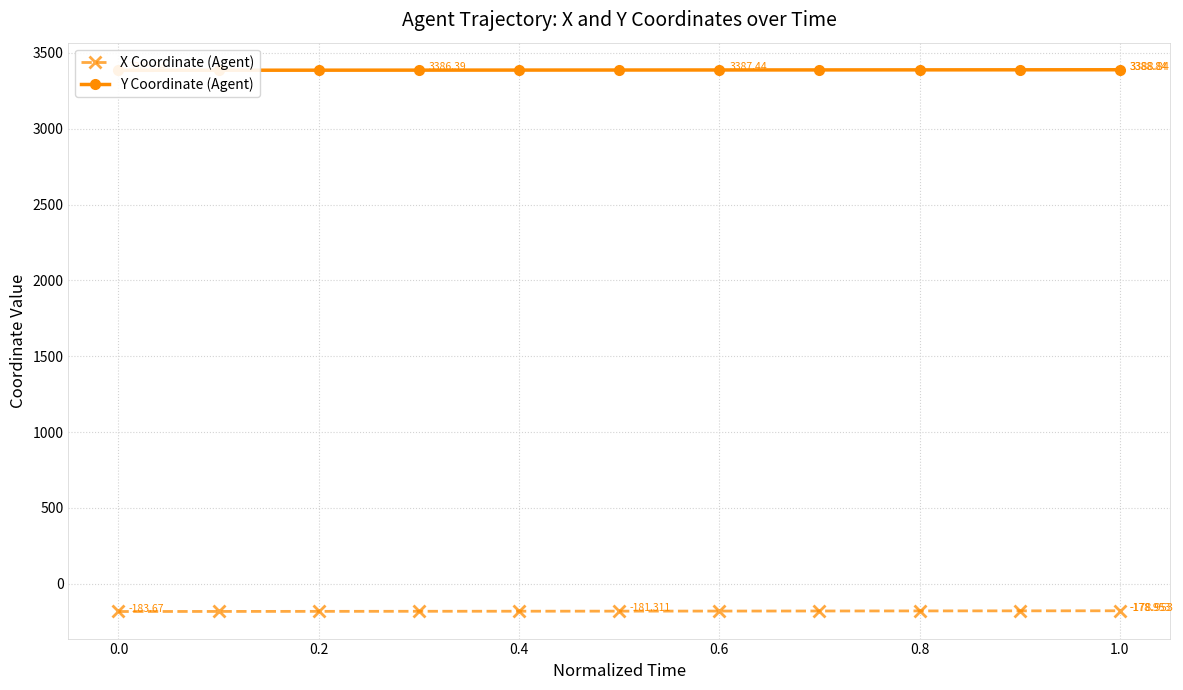

How many data points in X Coordinate (Agent) are less than -181?

6